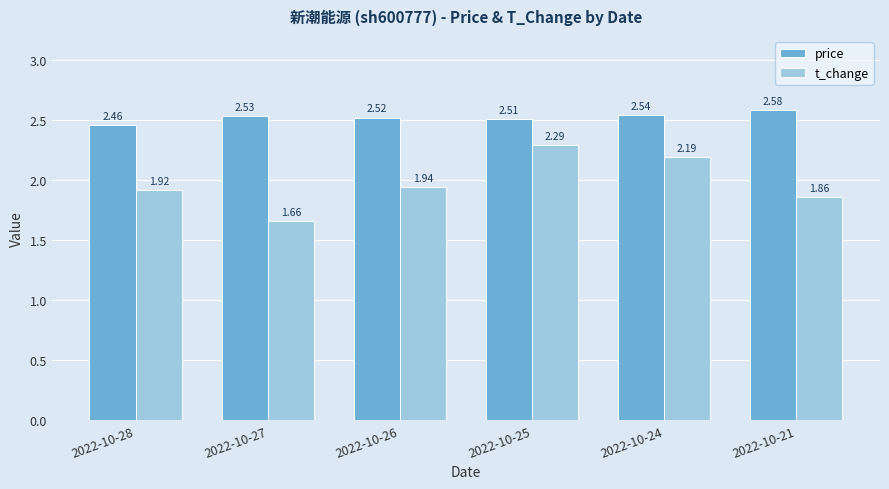

What are all the series names shown in the legend?

price, t_change